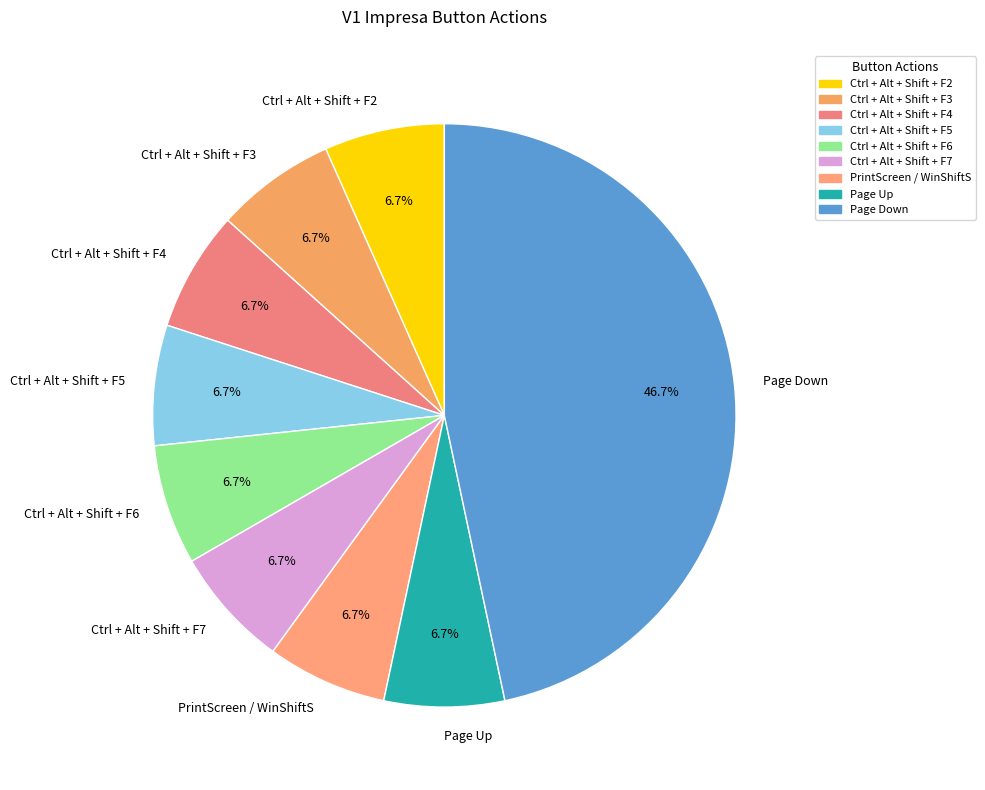

Which slice is the largest?

Page Down